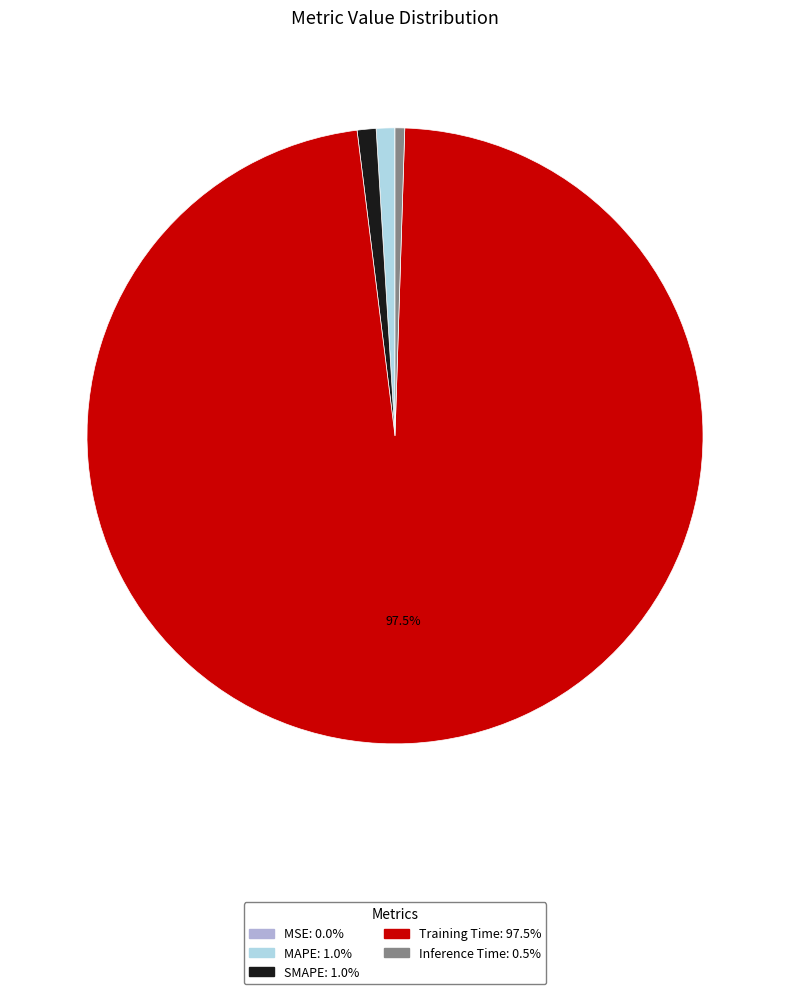

Is there a majority slice in this chart?

Yes